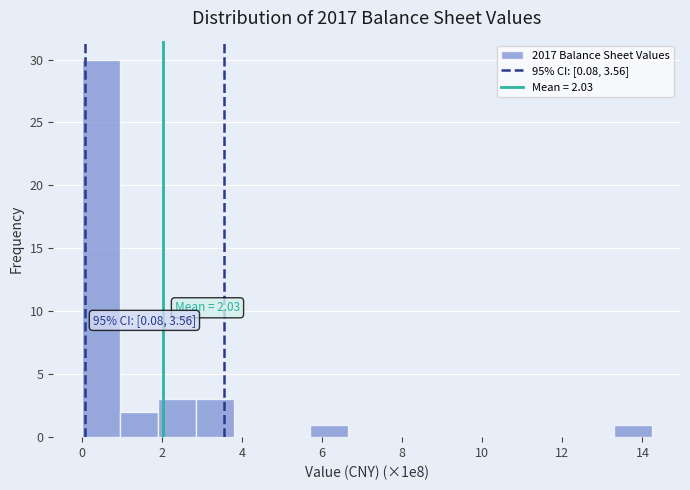

Which range on the x-axis has the tallest bar?

0.0 to 1.0